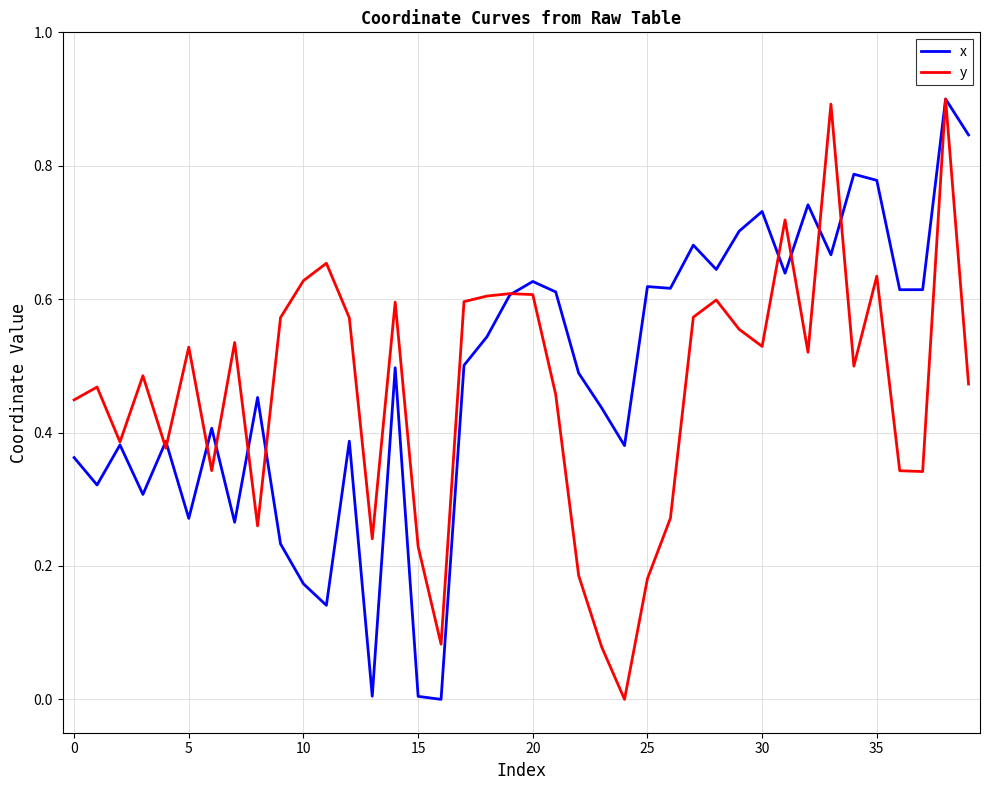

Which series has the largest total across all categories?

x